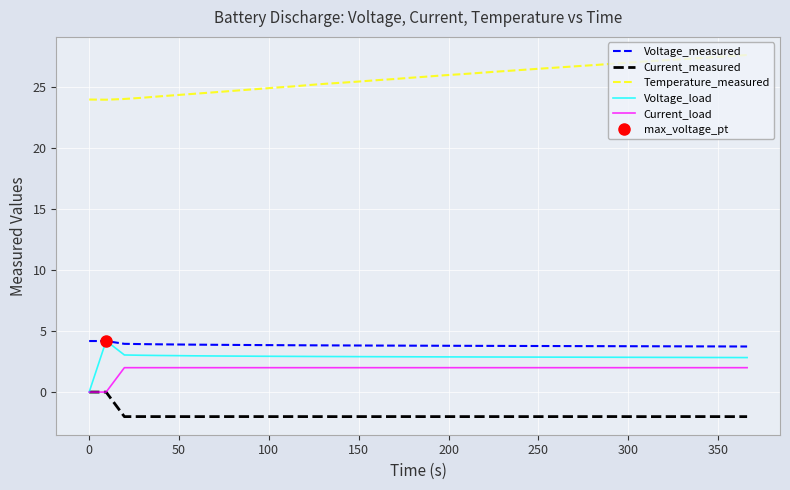

True or false: Current_load and Temperature_measured intersect in this chart.

False